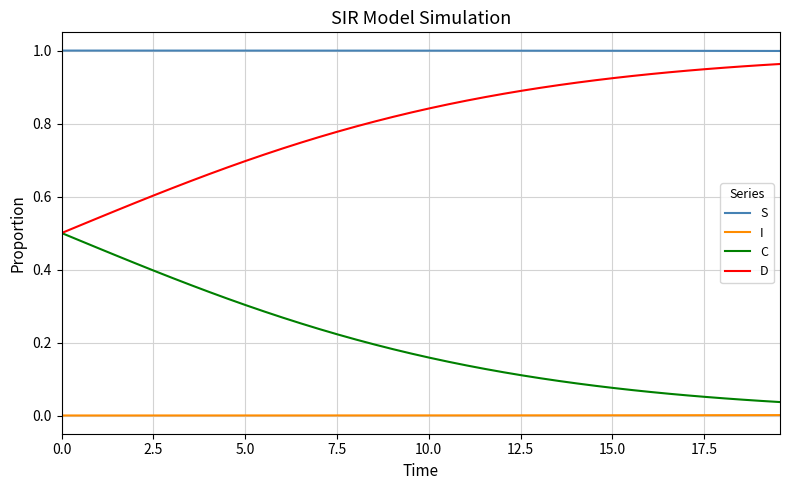

True or false: S and I cross at least once.

False